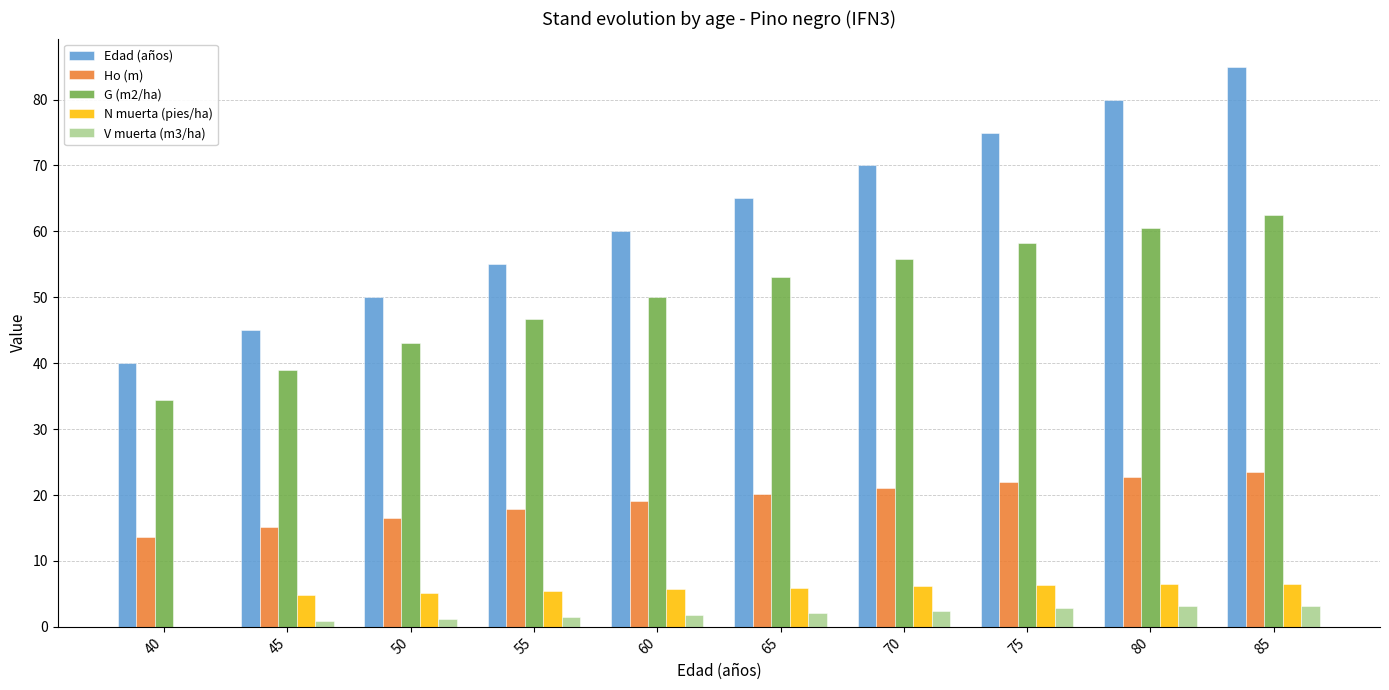

How many Edad (años) values are between 50 and 75?

6